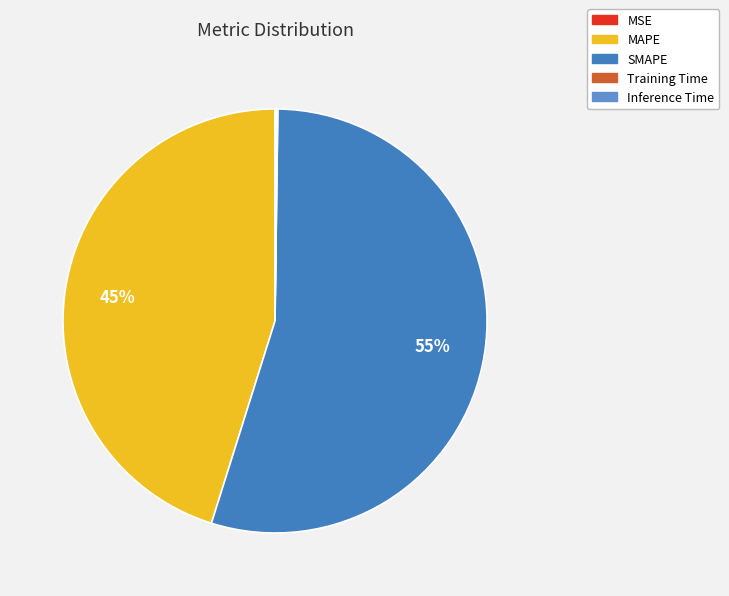

Is there any slice that represents more than half of the pie?

Yes